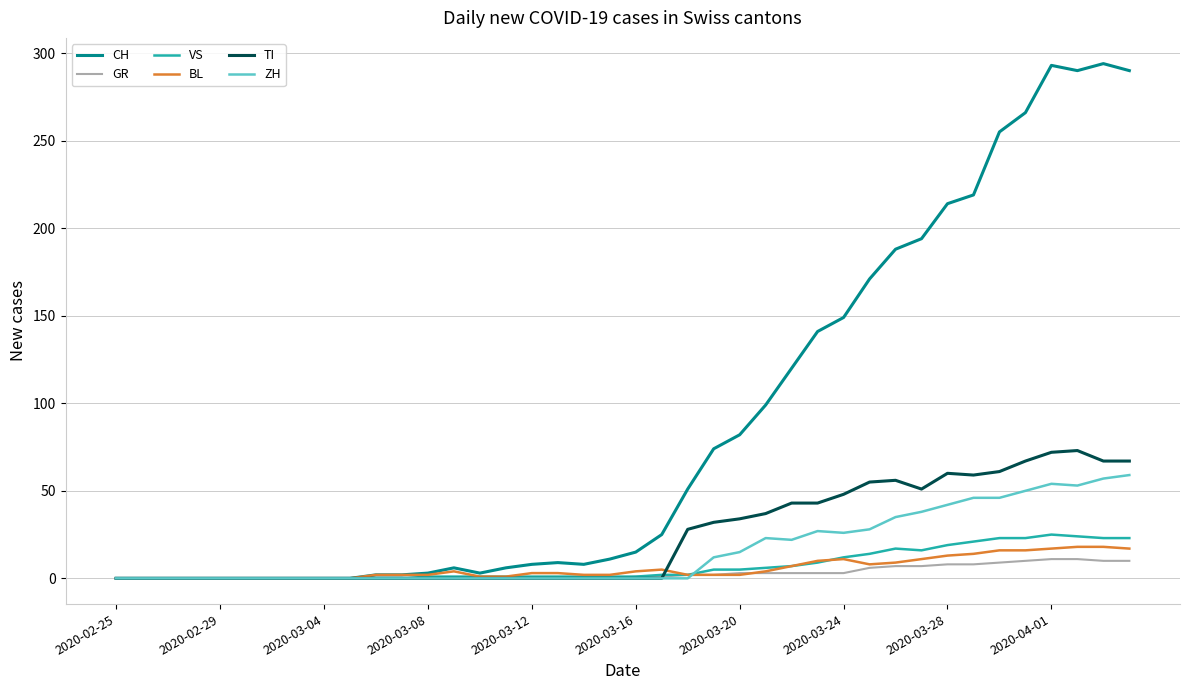

Which series has the largest range (max minus min)?

CH